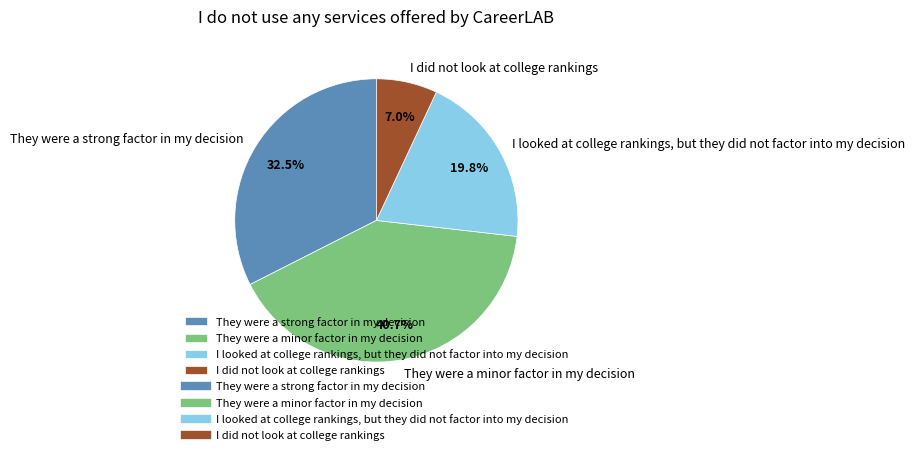

To the nearest percent, what is the average slice percentage?

25%